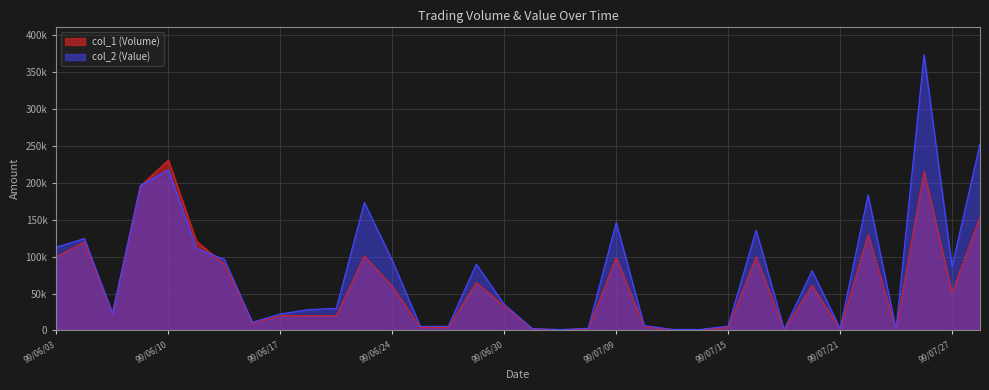

List the series in order of their overall mean, highest first.

col_2 (Value), col_1 (Volume)